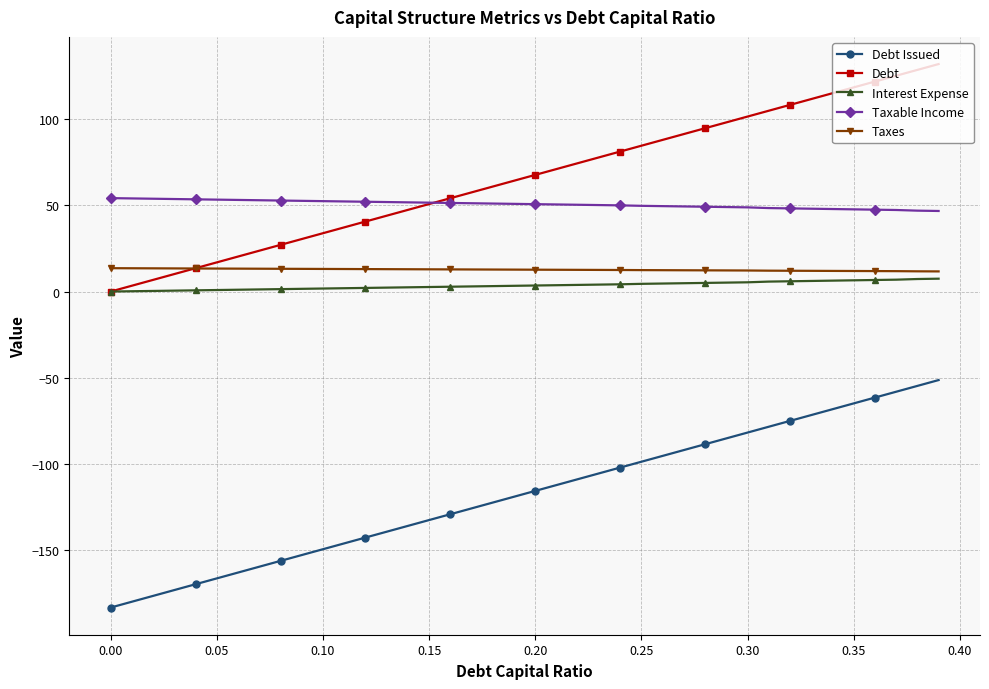

True or false: Interest Expense and Debt Issued intersect in this chart.

False